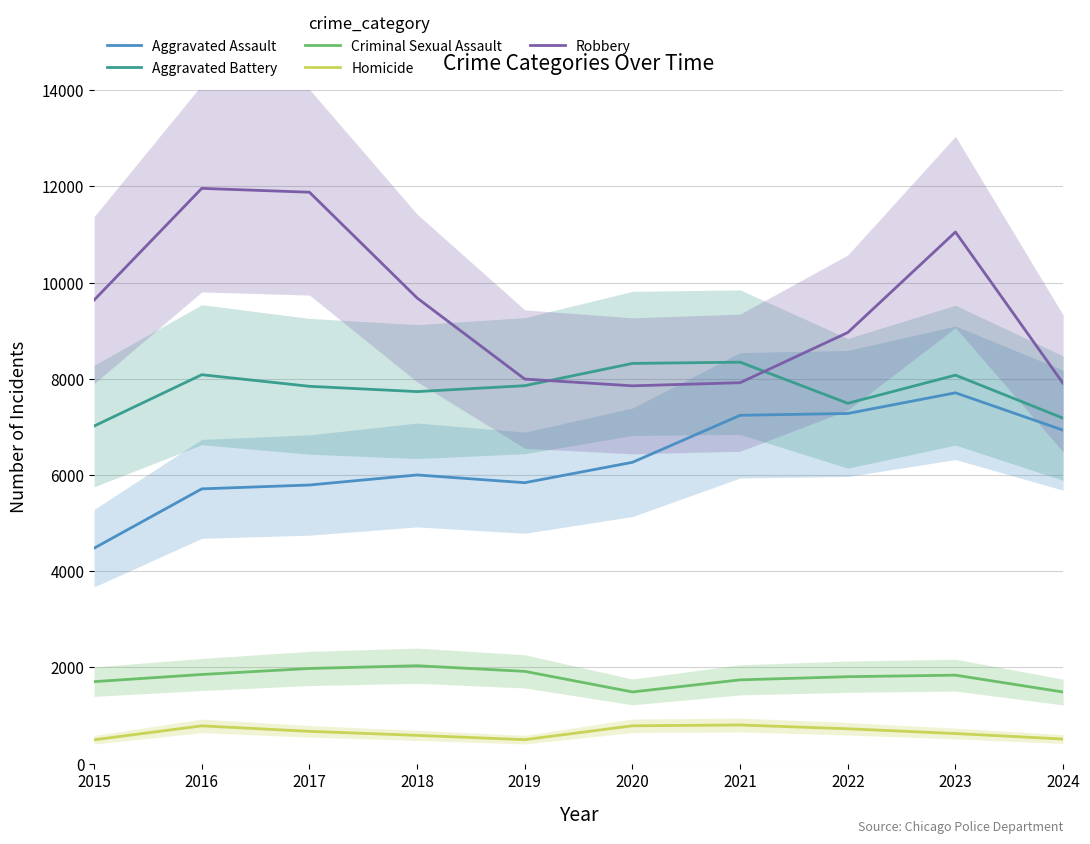

Which category has the highest value across all series?

2016